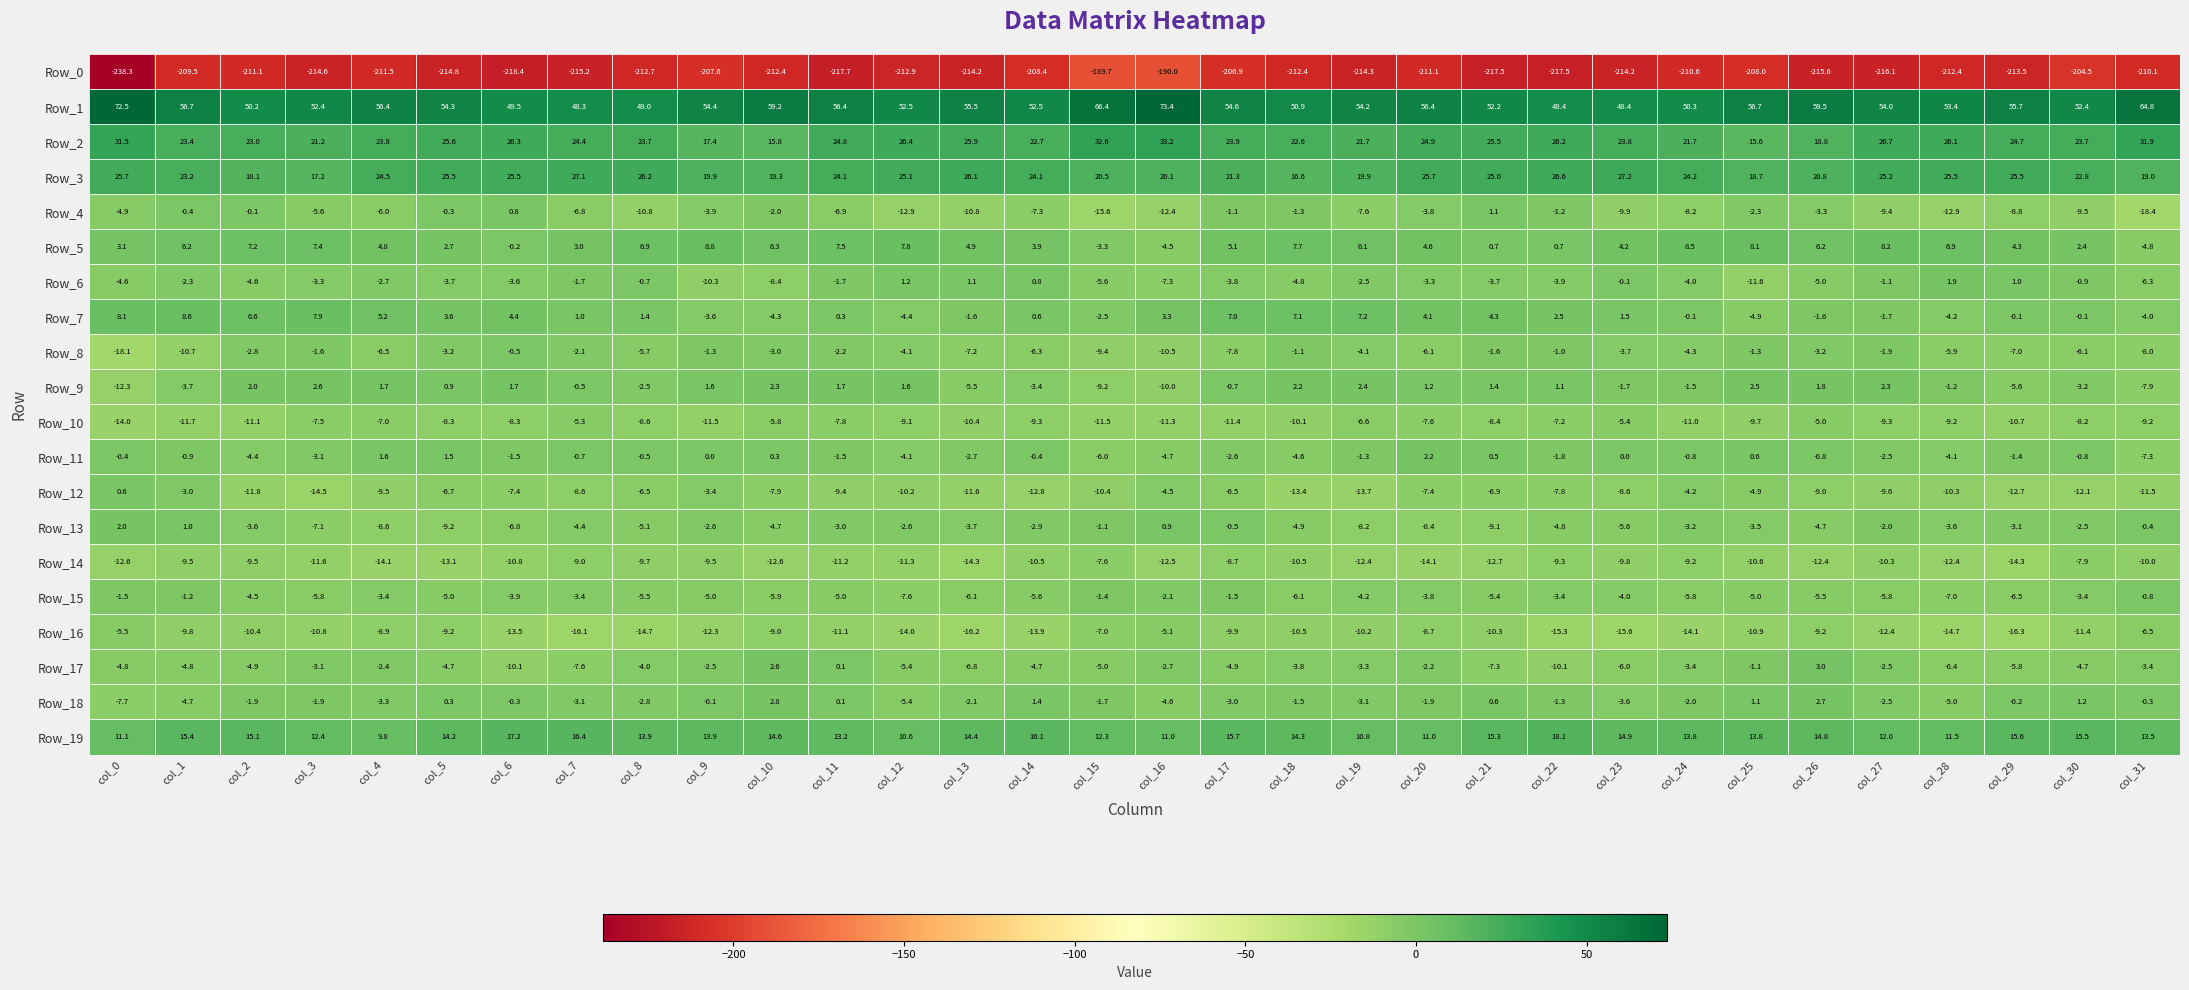

At which category is the sum across all series the highest?

col_1